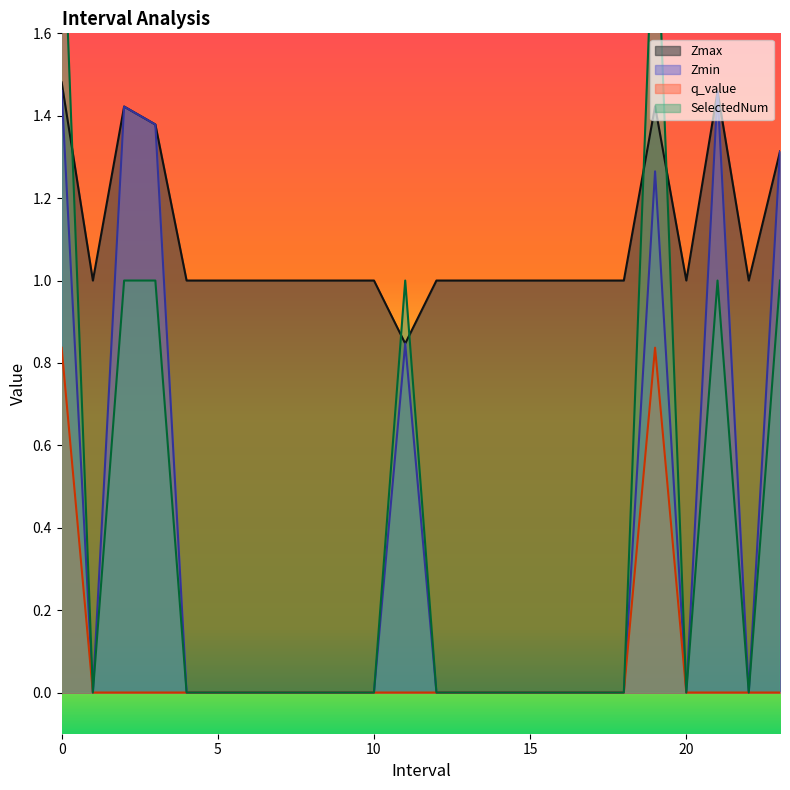

True or false: SelectedNum and q_value cross at least once.

False